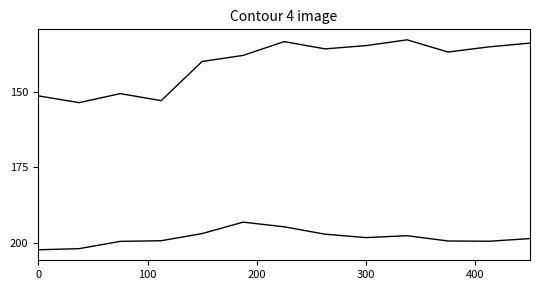

Does the chart display data point markers on the line(s)?

No